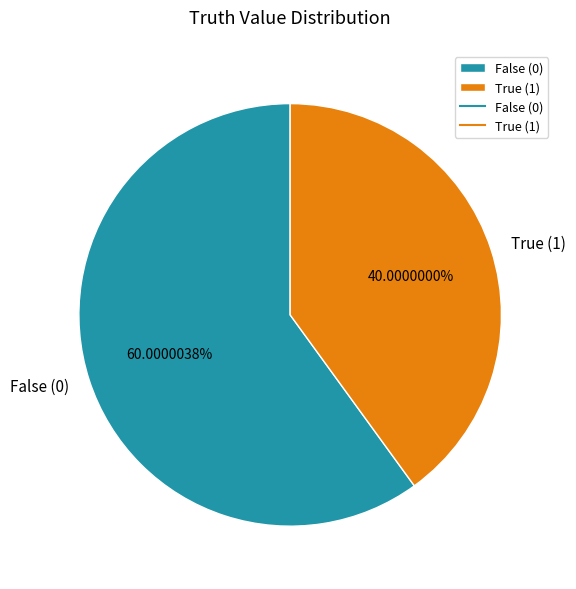

To the nearest percent, what is the difference between the largest and smallest slice percentages?

20%